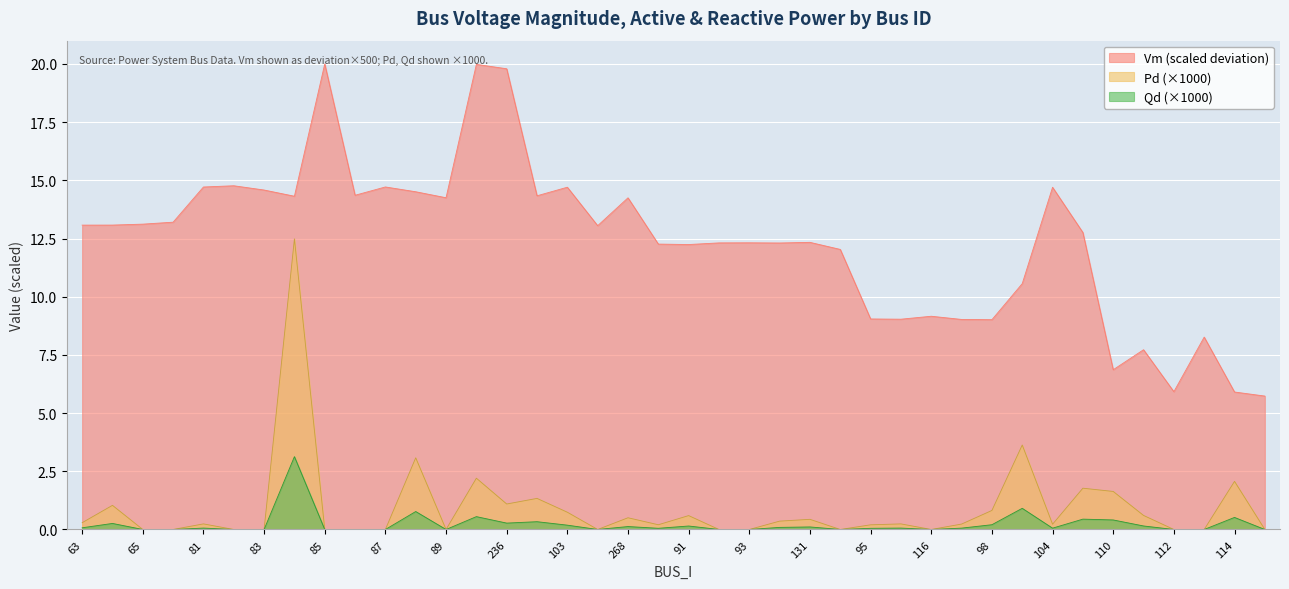

True or false: Pd has more than 0 points higher than both neighbors.

True